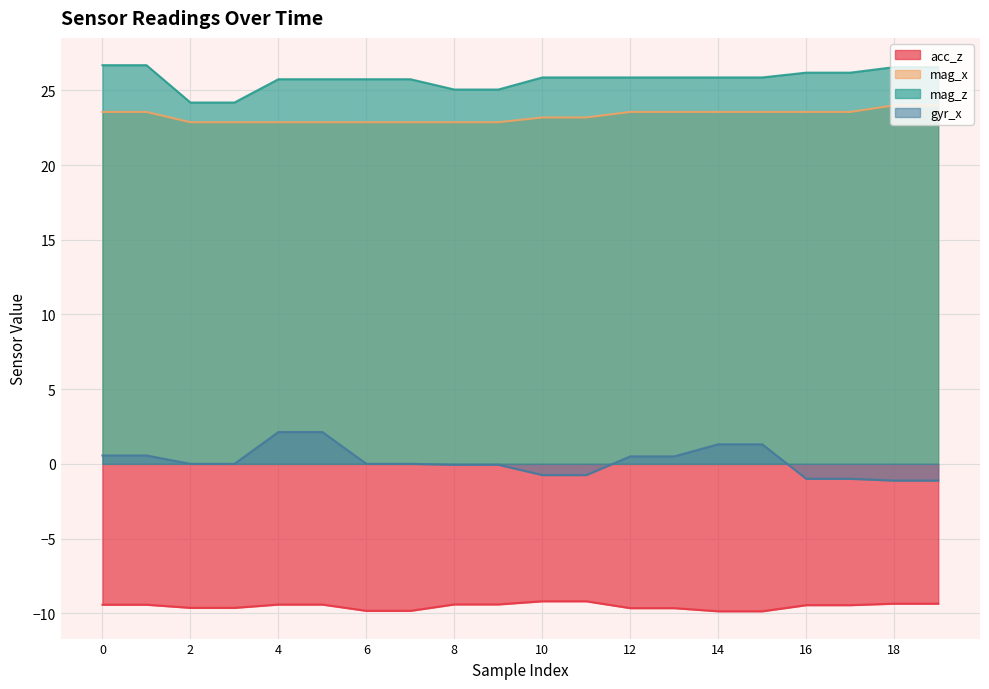

How many distinct data groups are displayed?

4